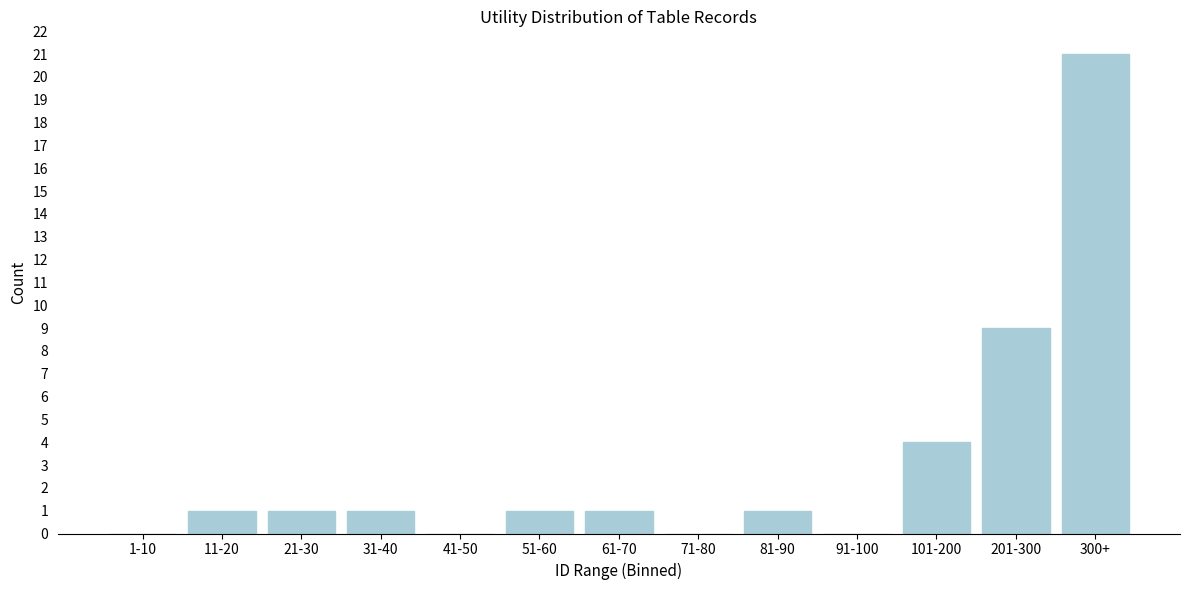

Reading right to left, transcribe all the data shown in this chart.

300+=21	201-300=9	101-200=4	91-100=0	81-90=1	71-80=0	61-70=1	51-60=1	41-50=0	31-40=1	21-30=1	11-20=1	1-10=0